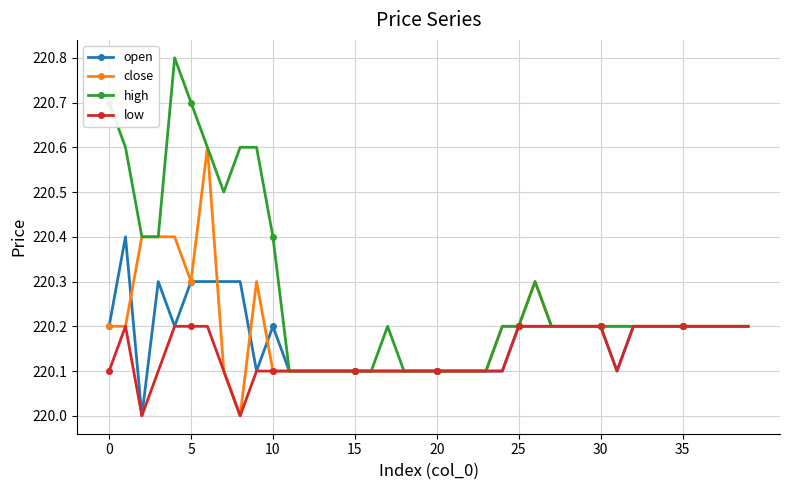

What is the highest value of the low series?

220.2